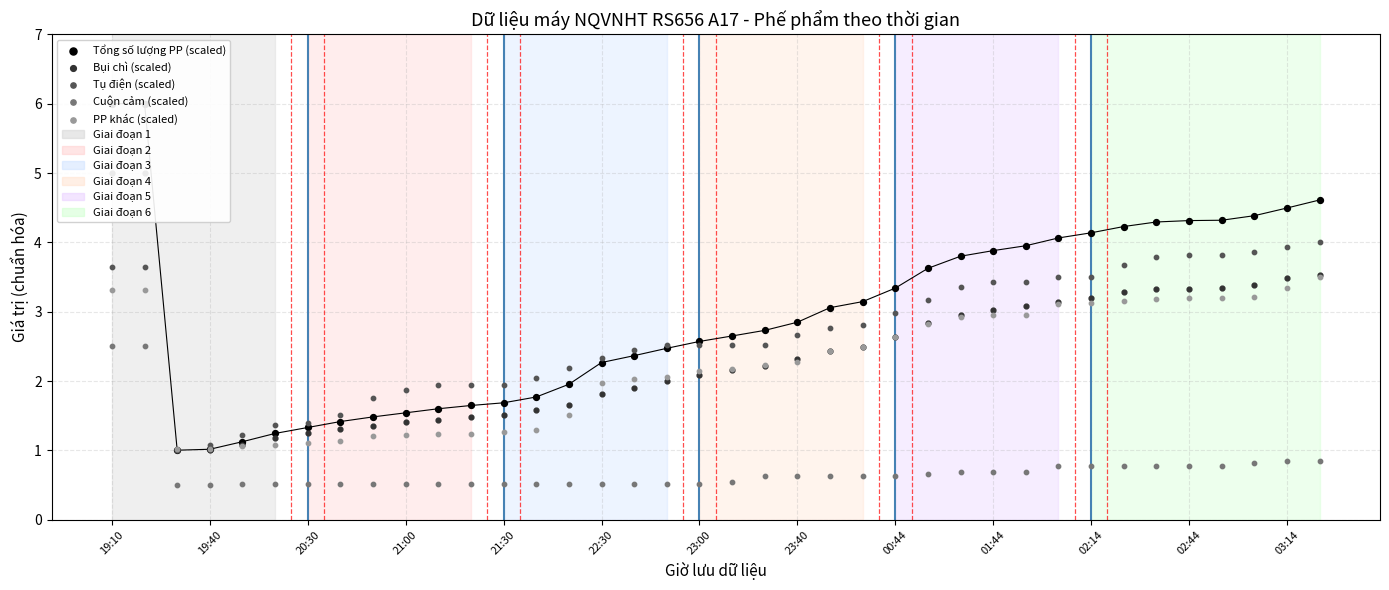

Which series has the largest total across all categories?

Tổng số lượng PP (scaled)